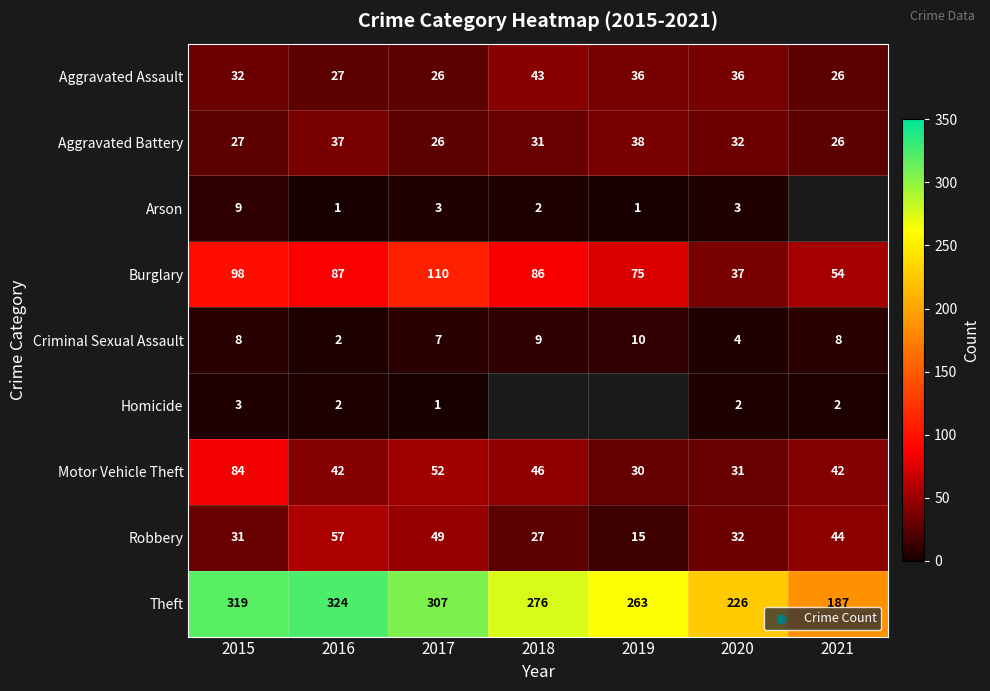

The Theft series shows 70 at 2019. True or false?

False